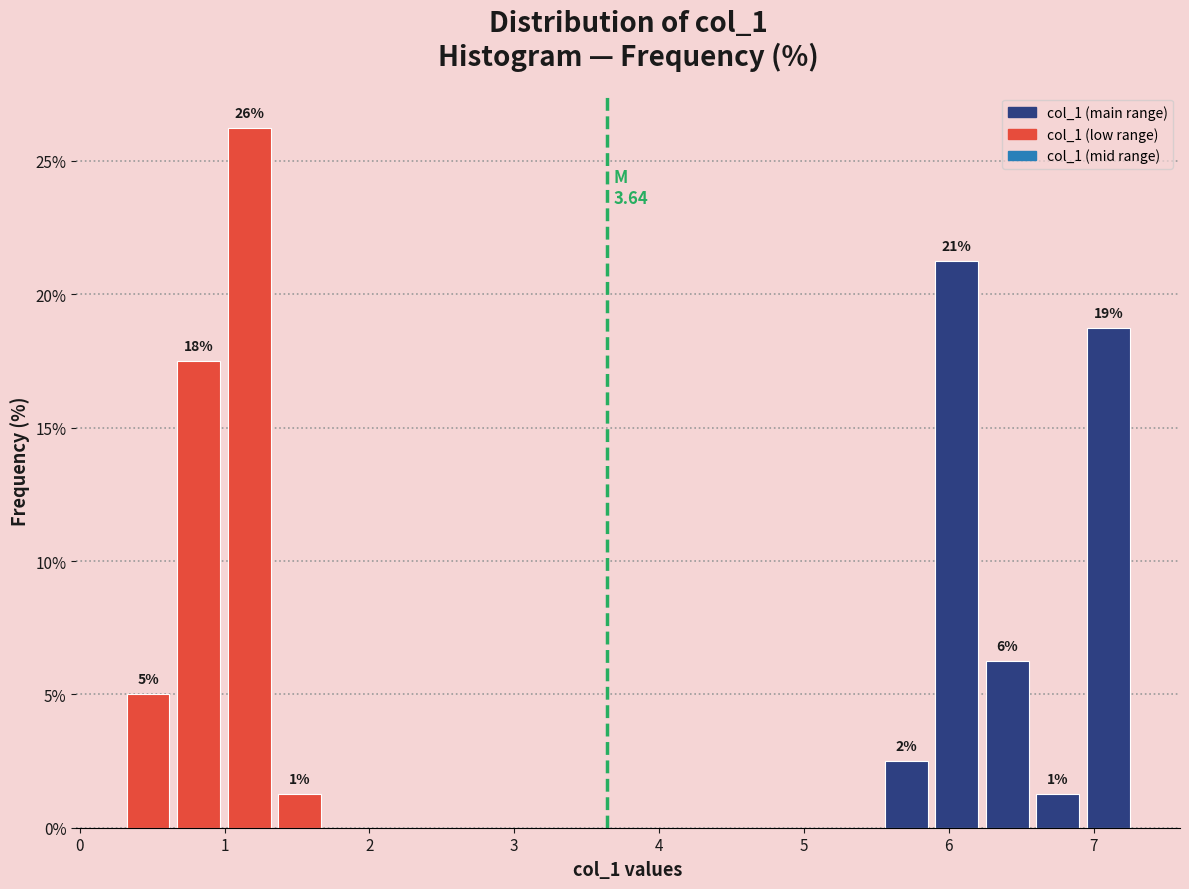

Around what value on the x-axis is the tallest bar? Give the approximate position of its centre, as read against the axis.

1.2